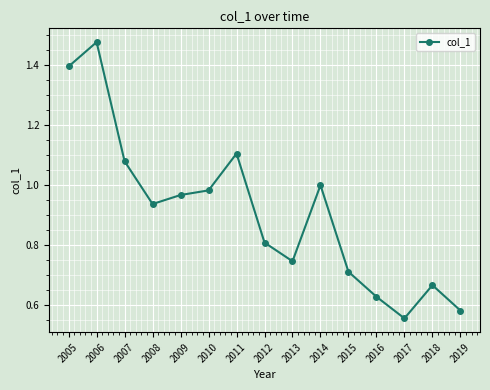

How many points are lower than both their immediate neighbors (excluding endpoints)?

3